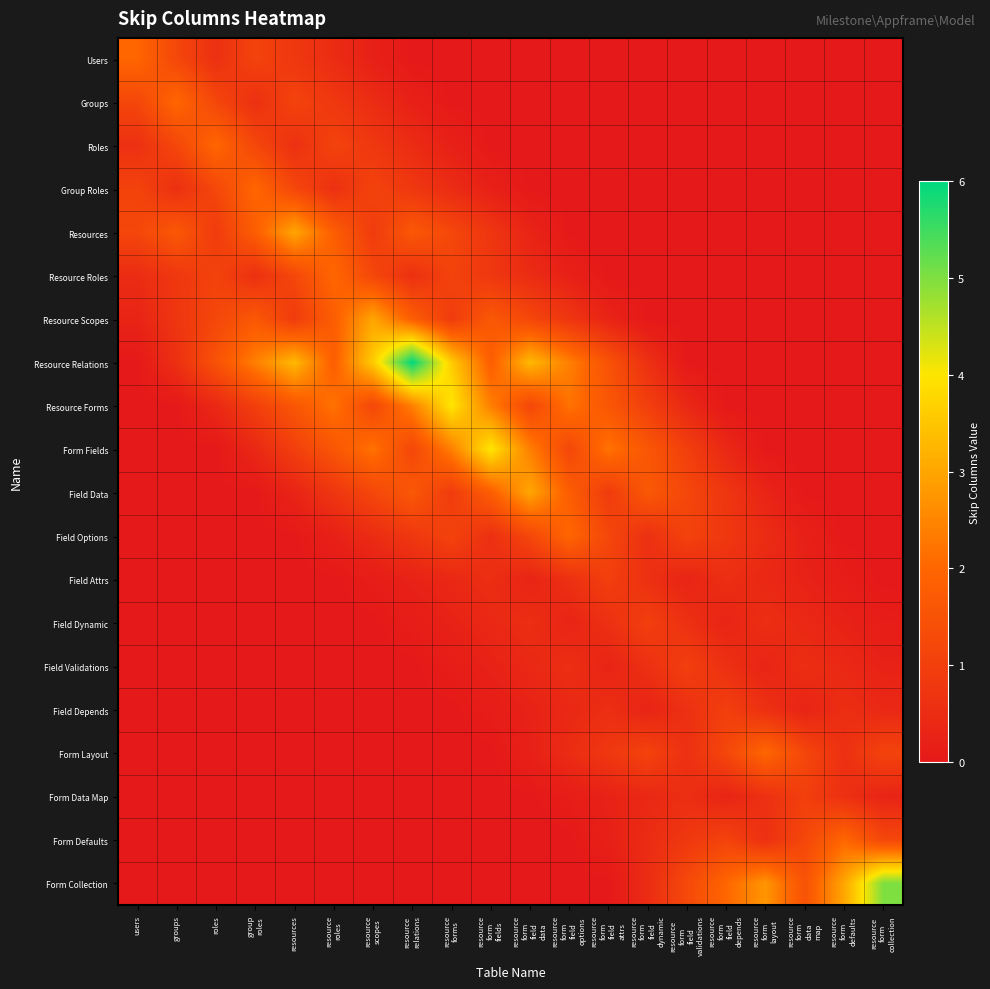

Reading left to right, transcribe all the data shown in this chart.

Users: users=2.0	groups=1.2	roles=0.6	group
roles=1.1	resources=0.8	resource
roles=0.5	resource
scopes=0.2	resource
relations=0.0	resource
forms=0.0	resource
form
fields=0.0	resource
form
field
data=0.0	resource
form
field
options=0.0	resource
form
field
attrs=0.0	resource
form
field
dynamic=0.0	resource
form
field
validations=0.0	resource
form
field
depends=0.0	resource
form
layout=0.0	resource
form
data
map=0.0	resource
form
defaults=0.0	resource
form
collection=0.0
Groups: users=1.2	groups=2.0	roles=1.2	group
roles=0.6	resources=1.1	resource
roles=0.8	resource
scopes=0.5	resource
relations=0.2	resource
forms=0.0	resource
form
fields=0.0	resource
form
field
data=0.0	resource
form
field
options=0.0	resource
form
field
attrs=0.0	resource
form
field
dynamic=0.0	resource
form
field
validations=0.0	resource
form
field
depends=0.0	resource
form
layout=0.0	resource
form
data
map=0.0	resource
form
defaults=0.0	resource
form
collection=0.0
Roles: users=0.6	groups=1.2	roles=2.0	group
roles=1.2	resources=0.6	resource
roles=1.1	resource
scopes=0.8	resource
relations=0.5	resource
forms=0.2	resource
form
fields=0.0	resource
form
field
data=0.0	resource
form
field
options=0.0	resource
form
field
attrs=0.0	resource
form
field
dynamic=0.0	resource
form
field
validations=0.0	resource
form
field
depends=0.0	resource
form
layout=0.0	resource
form
data
map=0.0	resource
form
defaults=0.0	resource
form
collection=0.0
Group Roles: users=1.1	groups=0.6	roles=1.2	group
roles=2.0	resources=1.2	resource
roles=0.6	resource
scopes=1.1	resource
relations=0.8	resource
forms=0.5	resource
form
fields=0.2	resource
form
field
data=0.0	resource
form
field
options=0.0	resource
form
field
attrs=0.0	resource
form
field
dynamic=0.0	resource
form
field
validations=0.0	resource
form
field
depends=0.0	resource
form
layout=0.0	resource
form
data
map=0.0	resource
form
defaults=0.0	resource
form
collection=0.0
Resources: users=1.2	groups=1.7	roles=0.9	group
roles=1.8	resources=3.0	resource
roles=1.8	resource
scopes=0.9	resource
relations=1.7	resource
forms=1.2	resource
form
fields=0.8	resource
form
field
data=0.3	resource
form
field
options=0.0	resource
form
field
attrs=0.0	resource
form
field
dynamic=0.0	resource
form
field
validations=0.0	resource
form
field
depends=0.0	resource
form
layout=0.0	resource
form
data
map=0.0	resource
form
defaults=0.0	resource
form
collection=0.0
Resource Roles: users=0.5	groups=0.8	roles=1.1	group
roles=0.6	resources=1.2	resource
roles=2.0	resource
scopes=1.2	resource
relations=0.6	resource
forms=1.1	resource
form
fields=0.8	resource
form
field
data=0.5	resource
form
field
options=0.2	resource
form
field
attrs=0.0	resource
form
field
dynamic=0.0	resource
form
field
validations=0.0	resource
form
field
depends=0.0	resource
form
layout=0.0	resource
form
data
map=0.0	resource
form
defaults=0.0	resource
form
collection=0.0
Resource Scopes: users=0.3	groups=0.8	roles=1.2	group
roles=1.7	resources=0.9	resource
roles=1.8	resource
scopes=3.0	resource
relations=1.8	resource
forms=0.9	resource
form
fields=1.7	resource
form
field
data=1.2	resource
form
field
options=0.8	resource
form
field
attrs=0.3	resource
form
field
dynamic=0.0	resource
form
field
validations=0.0	resource
form
field
depends=0.0	resource
form
layout=0.0	resource
form
data
map=0.0	resource
form
defaults=0.0	resource
form
collection=0.0
Resource Relations: users=0.0	groups=0.6	roles=1.5	group
roles=2.4	resources=3.3	resource
roles=1.8	resource
scopes=3.6	resource
relations=6.0	resource
forms=3.6	resource
form
fields=1.8	resource
form
field
data=3.3	resource
form
field
options=2.4	resource
form
field
attrs=1.5	resource
form
field
dynamic=0.6	resource
form
field
validations=0.0	resource
form
field
depends=0.0	resource
form
layout=0.0	resource
form
data
map=0.0	resource
form
defaults=0.0	resource
form
collection=0.0
Resource Forms: users=0.0	groups=0.0	roles=0.4	group
roles=1.0	resources=1.6	resource
roles=2.2	resource
scopes=1.2	resource
relations=2.4	resource
forms=4.0	resource
form
fields=2.4	resource
form
field
data=1.2	resource
form
field
options=2.2	resource
form
field
attrs=1.6	resource
form
field
dynamic=1.0	resource
form
field
validations=0.4	resource
form
field
depends=0.0	resource
form
layout=0.0	resource
form
data
map=0.0	resource
form
defaults=0.0	resource
form
collection=0.0
Form Fields: users=0.0	groups=0.0	roles=0.0	group
roles=0.4	resources=1.0	resource
roles=1.6	resource
scopes=2.2	resource
relations=1.2	resource
forms=2.4	resource
form
fields=4.0	resource
form
field
data=2.4	resource
form
field
options=1.2	resource
form
field
attrs=2.2	resource
form
field
dynamic=1.6	resource
form
field
validations=1.0	resource
form
field
depends=0.4	resource
form
layout=0.0	resource
form
data
map=0.0	resource
form
defaults=0.0	resource
form
collection=0.0
Field Data: users=0.0	groups=0.0	roles=0.0	group
roles=0.0	resources=0.3	resource
roles=0.8	resource
scopes=1.2	resource
relations=1.7	resource
forms=0.9	resource
form
fields=1.8	resource
form
field
data=3.0	resource
form
field
options=1.8	resource
form
field
attrs=0.9	resource
form
field
dynamic=1.7	resource
form
field
validations=1.2	resource
form
field
depends=0.8	resource
form
layout=0.3	resource
form
data
map=0.0	resource
form
defaults=0.0	resource
form
collection=0.0
Field Options: users=0.0	groups=0.0	roles=0.0	group
roles=0.0	resources=0.0	resource
roles=0.2	resource
scopes=0.5	resource
relations=0.8	resource
forms=1.1	resource
form
fields=0.6	resource
form
field
data=1.2	resource
form
field
options=2.0	resource
form
field
attrs=1.2	resource
form
field
dynamic=0.6	resource
form
field
validations=1.1	resource
form
field
depends=0.8	resource
form
layout=0.5	resource
form
data
map=0.2	resource
form
defaults=0.0	resource
form
collection=0.0
Field Attrs: users=0.0	groups=0.0	roles=0.0	group
roles=0.0	resources=0.0	resource
roles=0.0	resource
scopes=0.1	resource
relations=0.2	resource
forms=0.4	resource
form
fields=0.6	resource
form
field
data=0.3	resource
form
field
options=0.6	resource
form
field
attrs=1.0	resource
form
field
dynamic=0.6	resource
form
field
validations=0.3	resource
form
field
depends=0.6	resource
form
layout=0.4	resource
form
data
map=0.2	resource
form
defaults=0.1	resource
form
collection=0.0
Field Dynamic: users=0.0	groups=0.0	roles=0.0	group
roles=0.0	resources=0.0	resource
roles=0.0	resource
scopes=0.0	resource
relations=0.1	resource
forms=0.2	resource
form
fields=0.4	resource
form
field
data=0.6	resource
form
field
options=0.3	resource
form
field
attrs=0.6	resource
form
field
dynamic=1.0	resource
form
field
validations=0.6	resource
form
field
depends=0.3	resource
form
layout=0.6	resource
form
data
map=0.4	resource
form
defaults=0.2	resource
form
collection=0.1
Field Validations: users=0.0	groups=0.0	roles=0.0	group
roles=0.0	resources=0.0	resource
roles=0.0	resource
scopes=0.0	resource
relations=0.0	resource
forms=0.1	resource
form
fields=0.2	resource
form
field
data=0.4	resource
form
field
options=0.6	resource
form
field
attrs=0.3	resource
form
field
dynamic=0.6	resource
form
field
validations=1.0	resource
form
field
depends=0.6	resource
form
layout=0.3	resource
form
data
map=0.6	resource
form
defaults=0.4	resource
form
collection=0.2
Field Depends: users=0.0	groups=0.0	roles=0.0	group
roles=0.0	resources=0.0	resource
roles=0.0	resource
scopes=0.0	resource
relations=0.0	resource
forms=0.0	resource
form
fields=0.1	resource
form
field
data=0.2	resource
form
field
options=0.4	resource
form
field
attrs=0.6	resource
form
field
dynamic=0.3	resource
form
field
validations=0.6	resource
form
field
depends=1.0	resource
form
layout=0.6	resource
form
data
map=0.3	resource
form
defaults=0.6	resource
form
collection=0.4
Form Layout: users=0.0	groups=0.0	roles=0.0	group
roles=0.0	resources=0.0	resource
roles=0.0	resource
scopes=0.0	resource
relations=0.0	resource
forms=0.0	resource
form
fields=0.0	resource
form
field
data=0.2	resource
form
field
options=0.5	resource
form
field
attrs=0.8	resource
form
field
dynamic=1.1	resource
form
field
validations=0.6	resource
form
field
depends=1.2	resource
form
layout=2.0	resource
form
data
map=1.2	resource
form
defaults=0.6	resource
form
collection=1.1
Form Data Map: users=0.0	groups=0.0	roles=0.0	group
roles=0.0	resources=0.0	resource
roles=0.0	resource
scopes=0.0	resource
relations=0.0	resource
forms=0.0	resource
form
fields=0.0	resource
form
field
data=0.0	resource
form
field
options=0.1	resource
form
field
attrs=0.2	resource
form
field
dynamic=0.4	resource
form
field
validations=0.6	resource
form
field
depends=0.3	resource
form
layout=0.6	resource
form
data
map=1.0	resource
form
defaults=0.6	resource
form
collection=0.3
Form Defaults: users=0.0	groups=0.0	roles=0.0	group
roles=0.0	resources=0.0	resource
roles=0.0	resource
scopes=0.0	resource
relations=0.0	resource
forms=0.0	resource
form
fields=0.0	resource
form
field
data=0.0	resource
form
field
options=0.0	resource
form
field
attrs=0.2	resource
form
field
dynamic=0.5	resource
form
field
validations=0.8	resource
form
field
depends=1.1	resource
form
layout=0.6	resource
form
data
map=1.2	resource
form
defaults=2.0	resource
form
collection=1.2
Form Collection: users=0.0	groups=0.0	roles=0.0	group
roles=0.0	resources=0.0	resource
roles=0.0	resource
scopes=0.0	resource
relations=0.0	resource
forms=0.0	resource
form
fields=0.0	resource
form
field
data=0.0	resource
form
field
options=0.0	resource
form
field
attrs=0.0	resource
form
field
dynamic=0.5	resource
form
field
validations=1.2	resource
form
field
depends=2.0	resource
form
layout=2.8	resource
form
data
map=1.5	resource
form
defaults=3.0	resource
form
collection=5.0